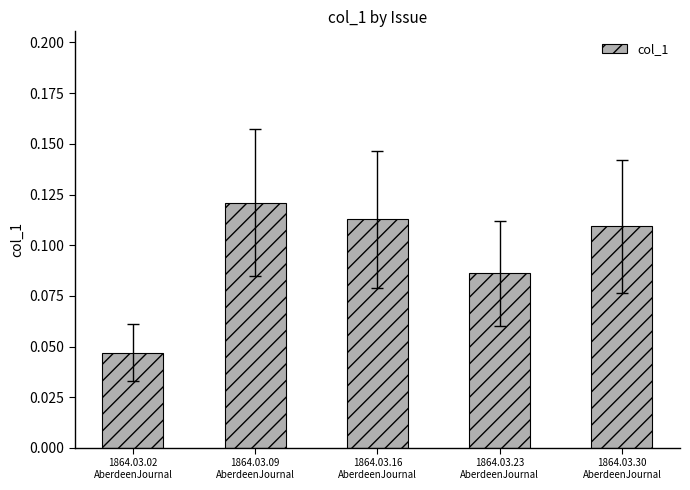

What is the label of the 3rd bar from the right?

1864.03.16
AberdeenJournal